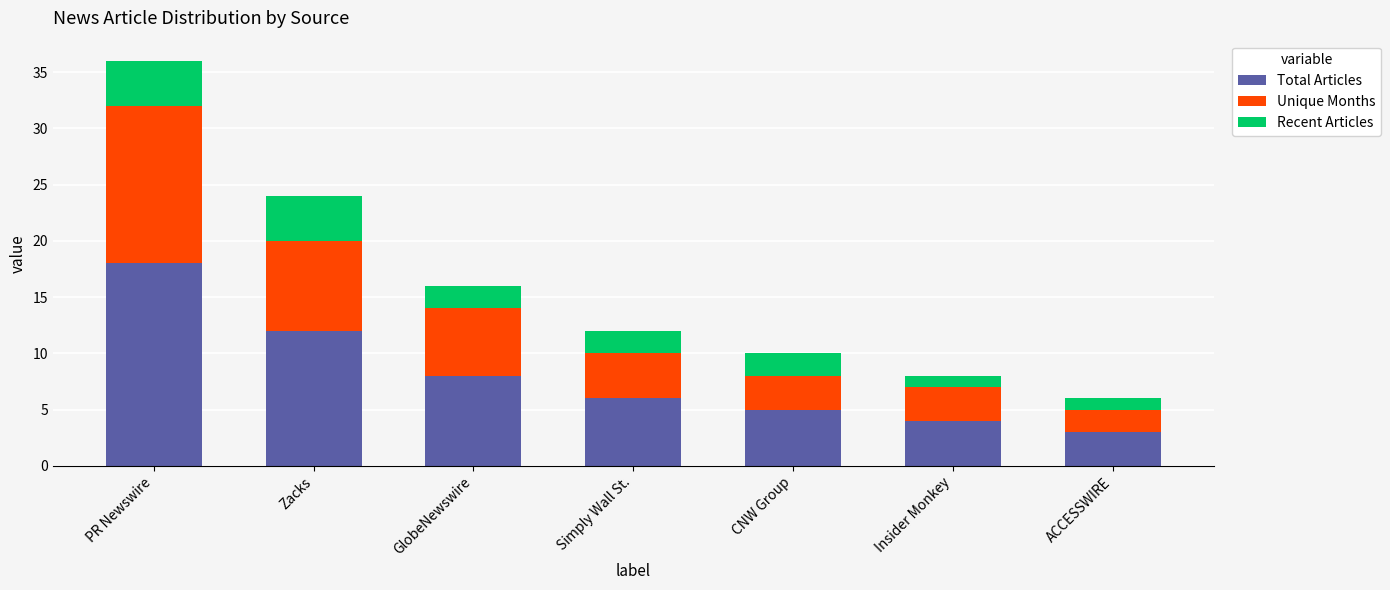

How many distinct data groups are displayed?

3